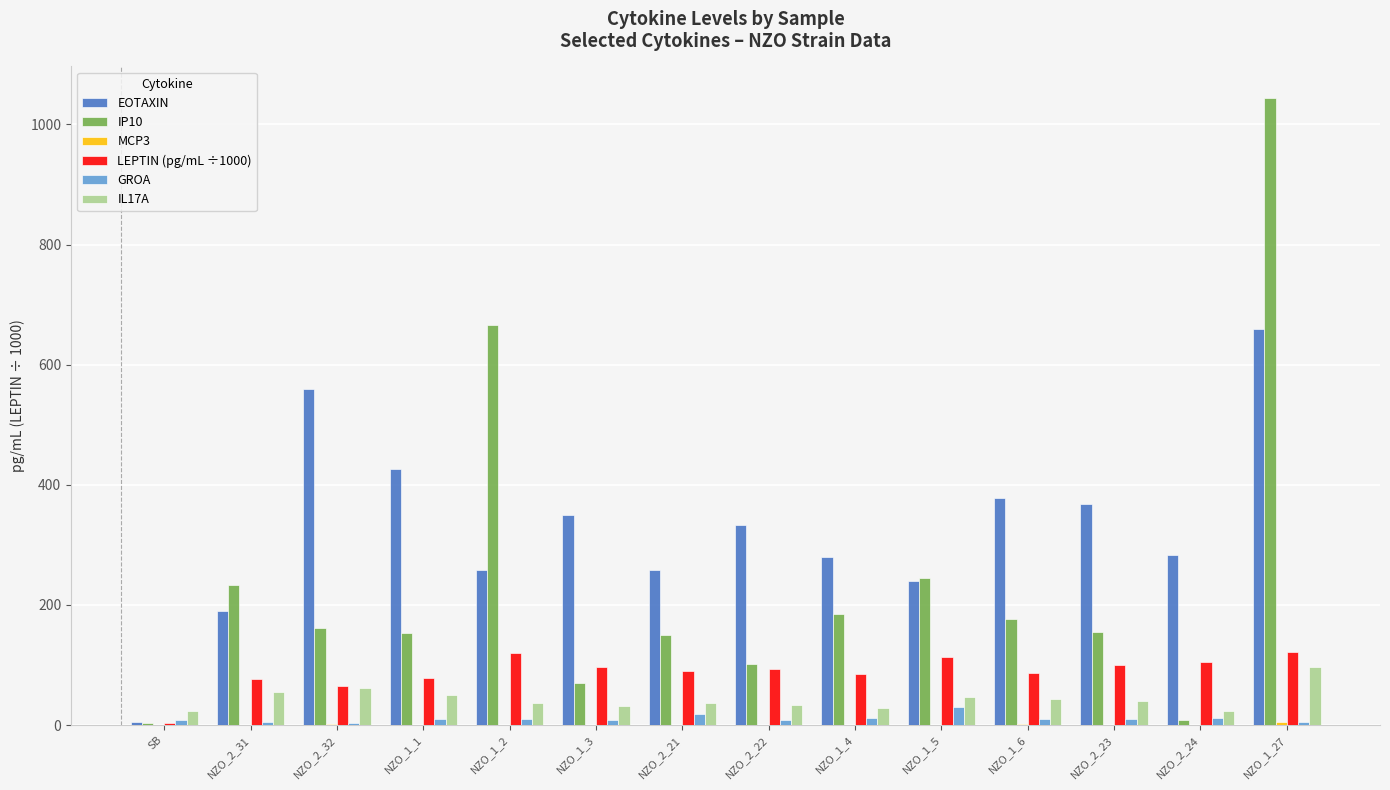

What is the highest value of the LEPTIN (pg/mL ÷1000) series?

121.8